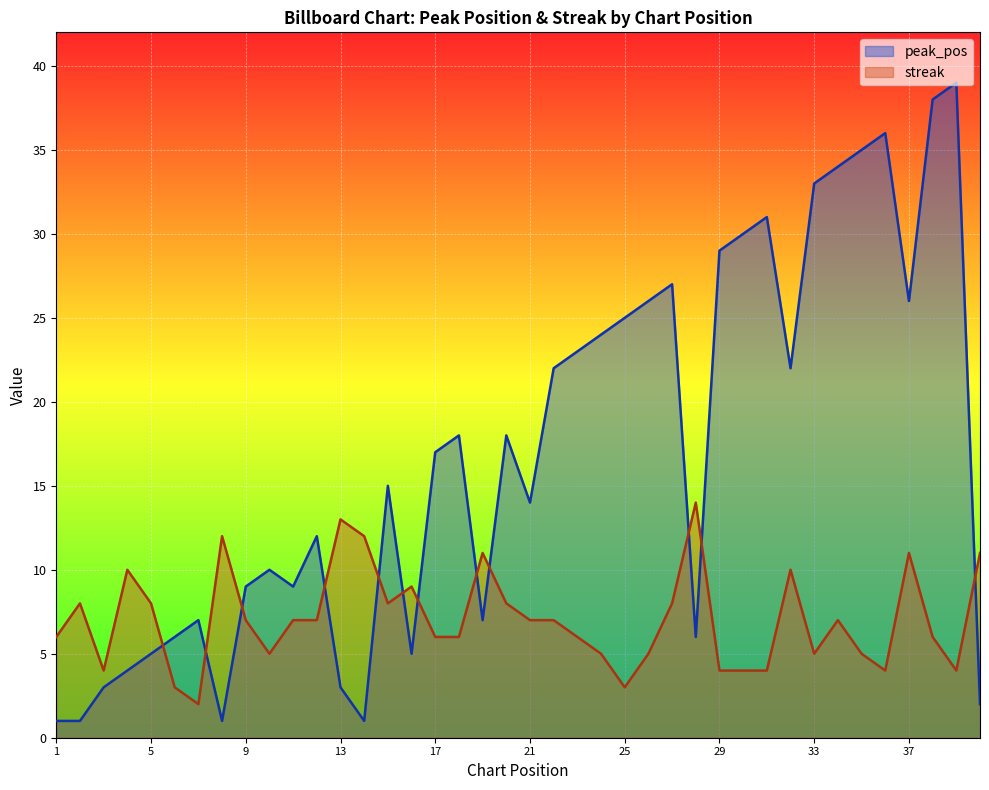

List the series in order of their overall mean, highest first.

peak_pos, streak